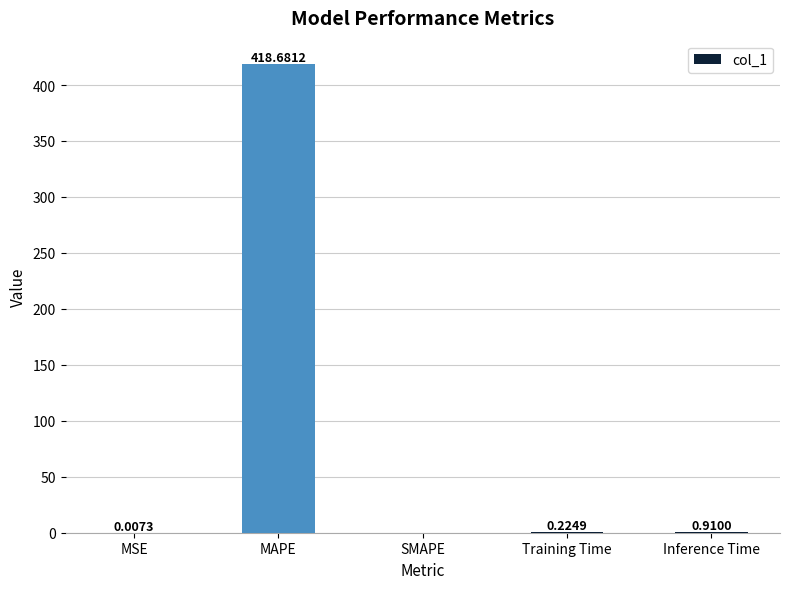

Which has a higher value, MAPE or MSE?

MAPE